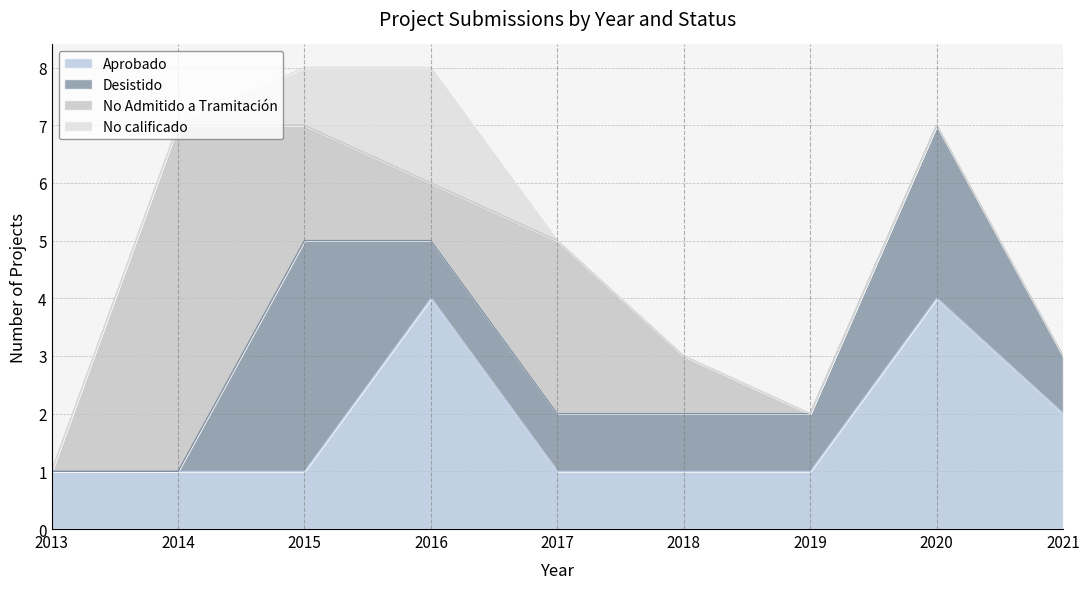

What is the average value of the Desistido series?

1